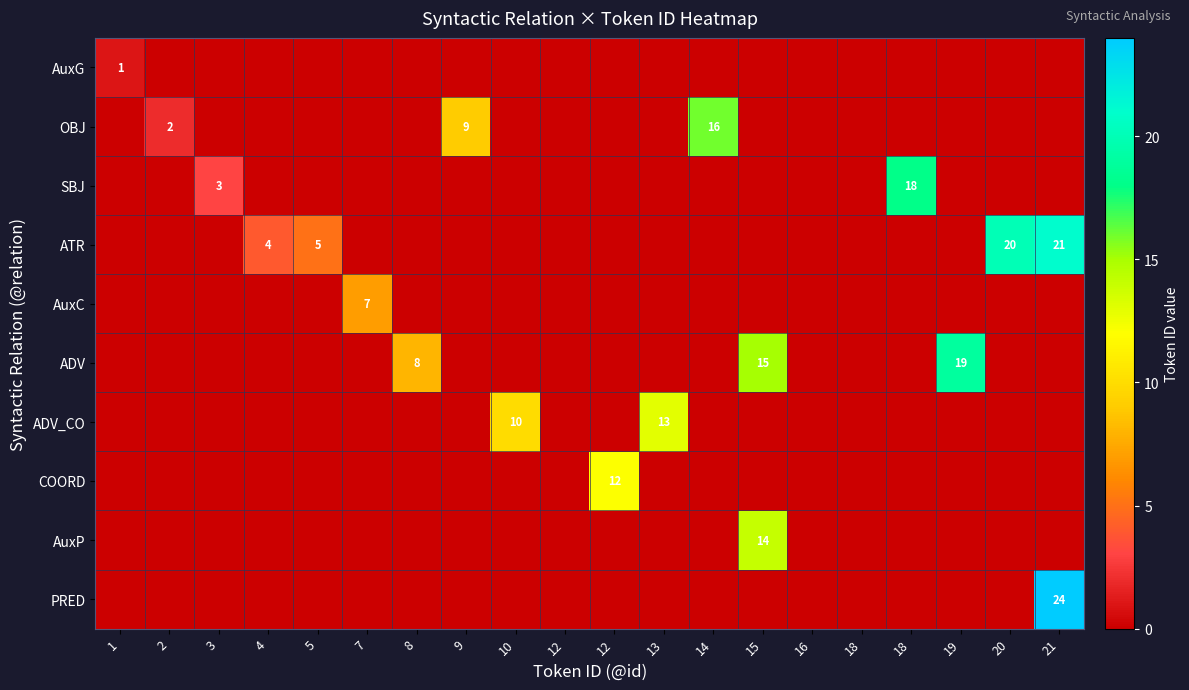

How many series are shown in this chart?

10